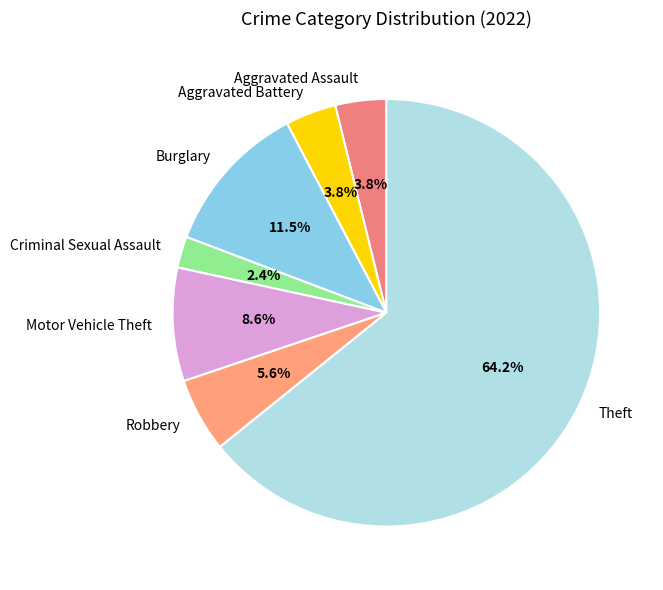

Which category has the biggest portion of the pie?

Theft